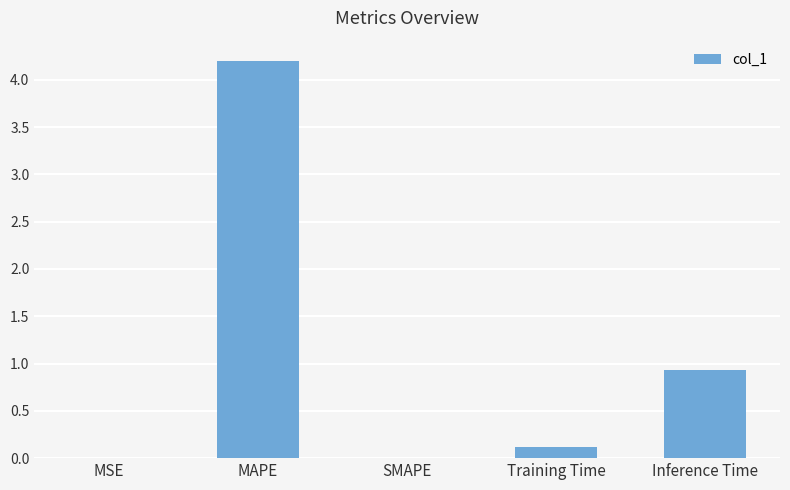

Does the chart contain stacked bars?

No